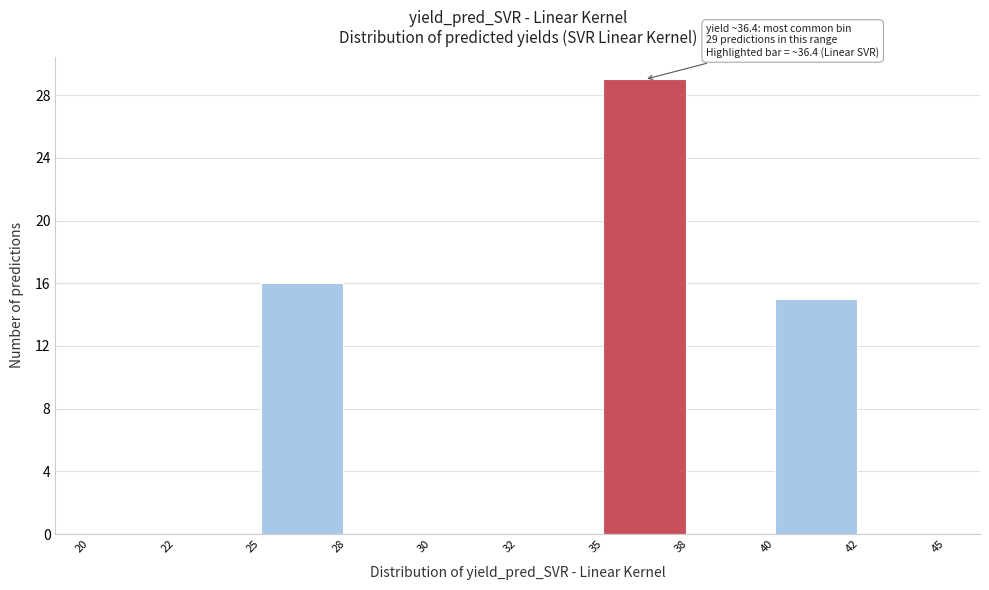

Reading right to left, what are all the values shown in this chart?

42=0	40=15	38=0	35=29	32=0	30=0	28=0	25=16	22=0	20=0